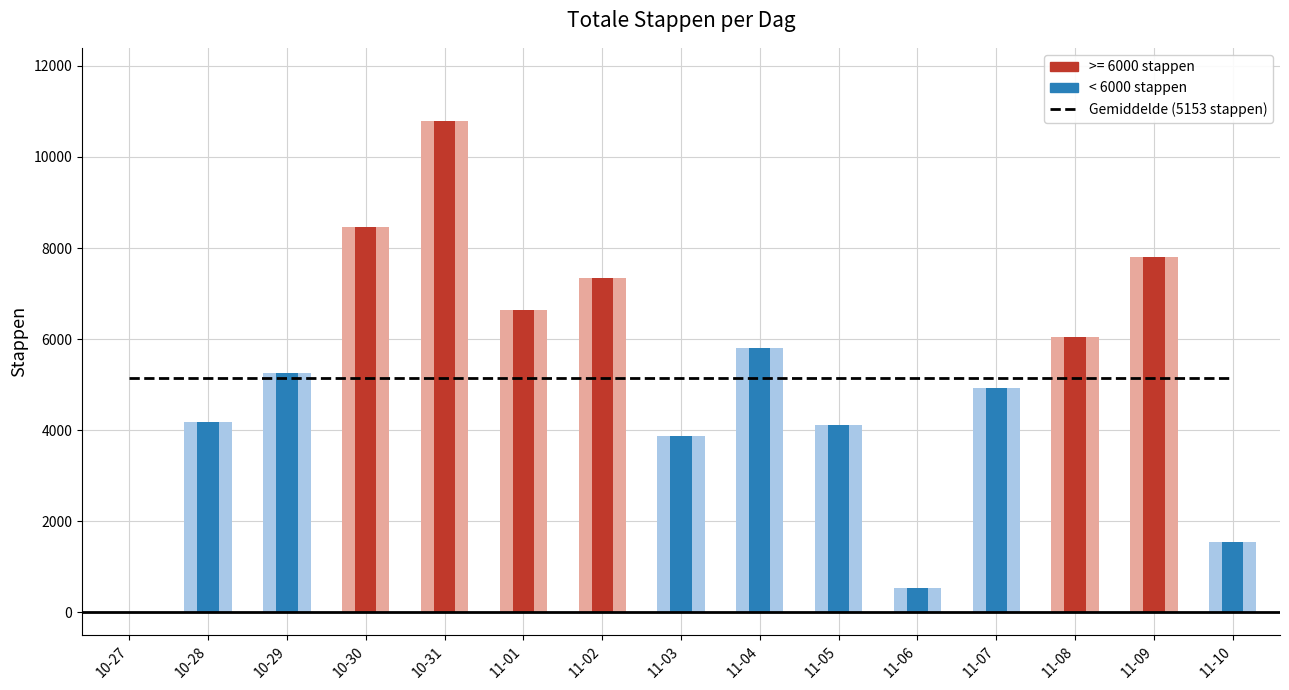

Which has a higher value, 2017-11-02 or 2017-11-09?

2017-11-09